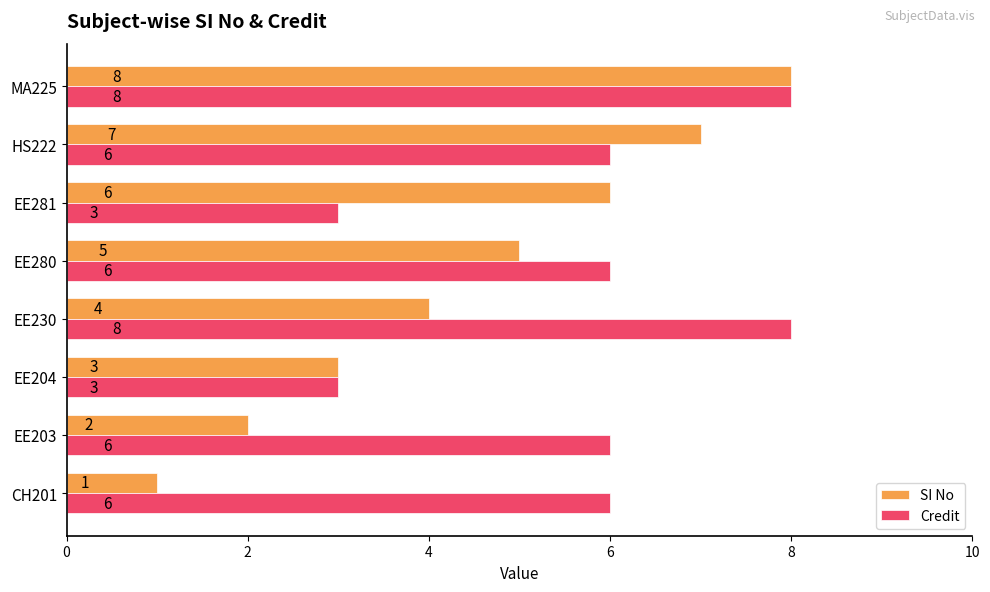

Where is SI No nearest to the value 4?

EE230